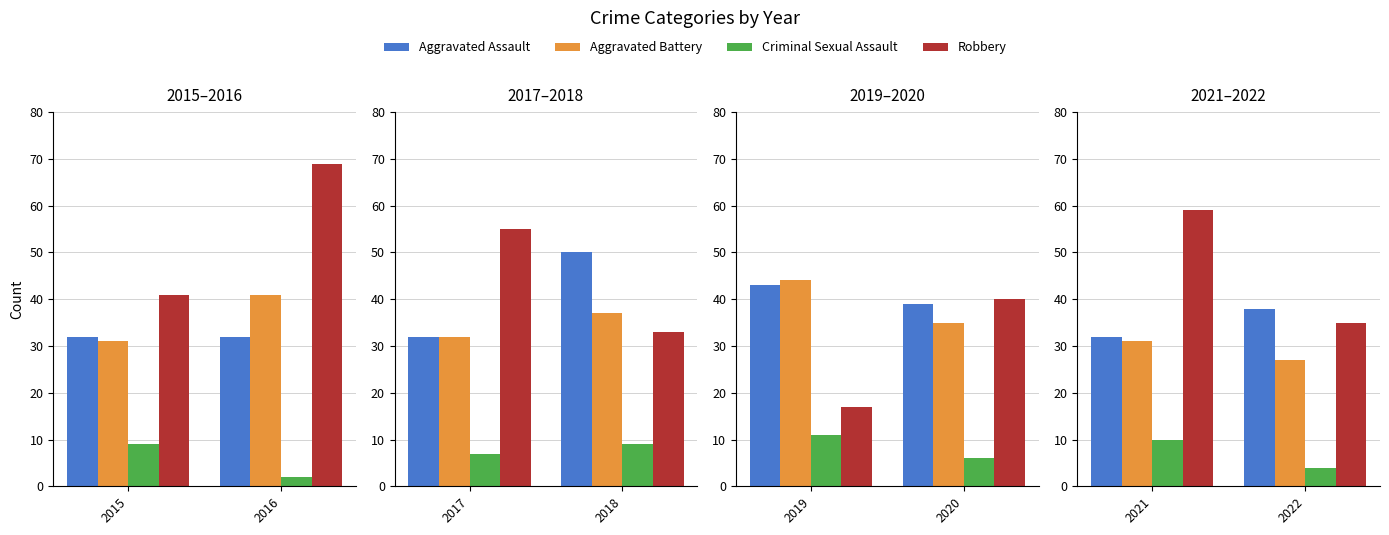

At which category does the chart reach its minimum across all series?

2022